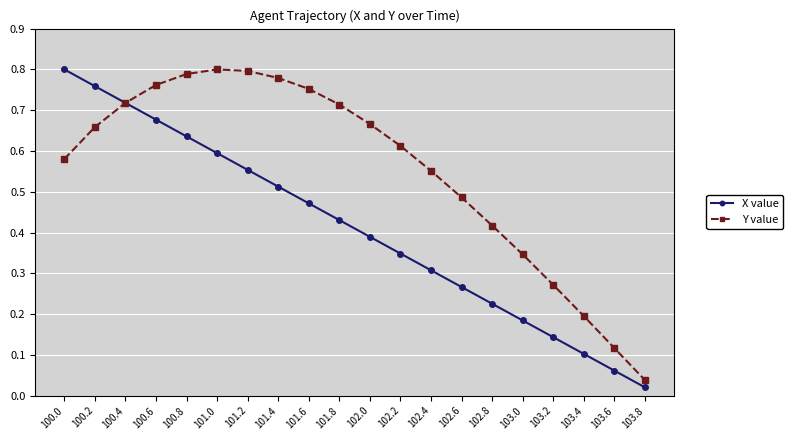

Which series changed the most between 100.8 and 101.2?

X value